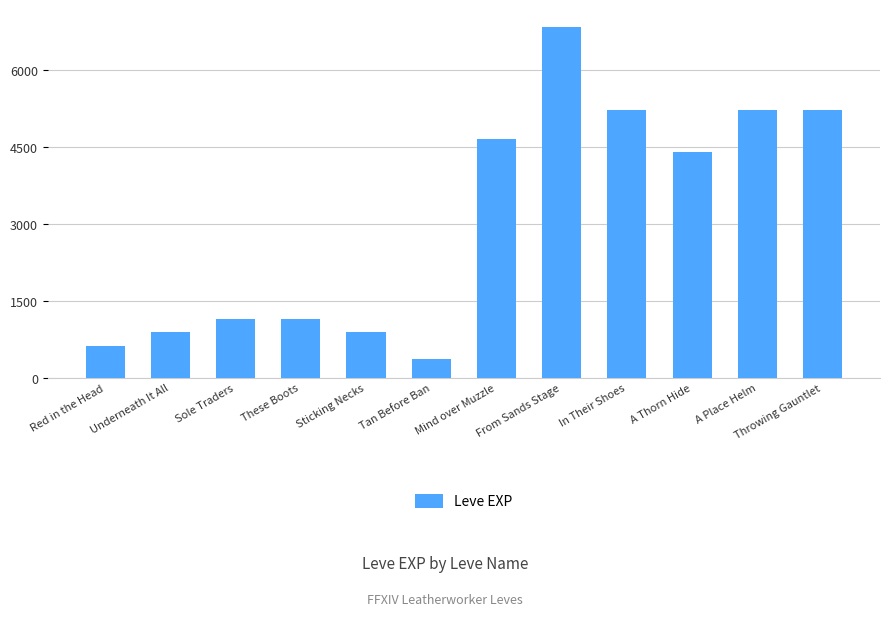

What is the value of the 12th bar from the left?

5220